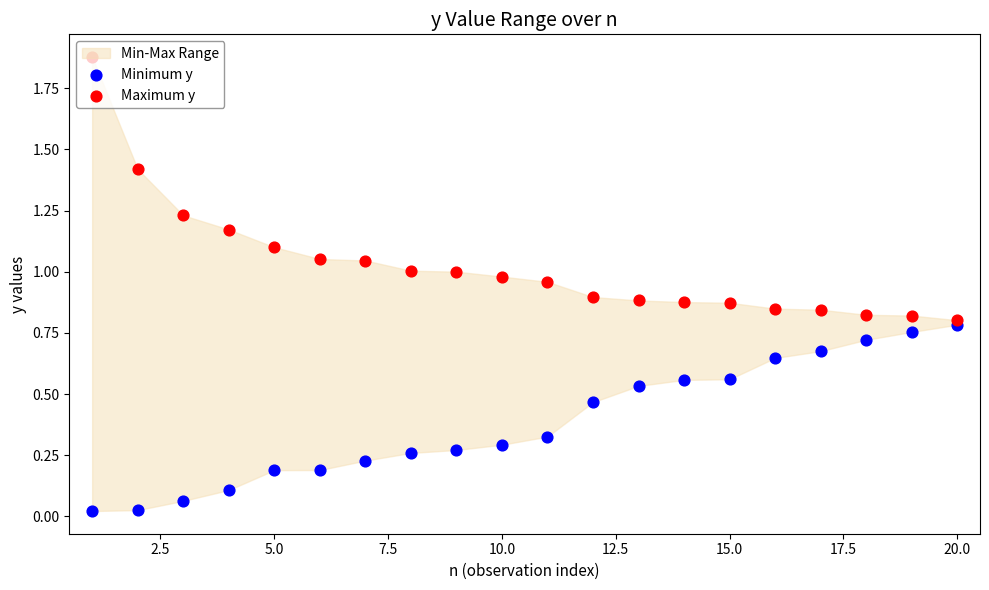

Which series has the largest total across all categories?

Maximum y